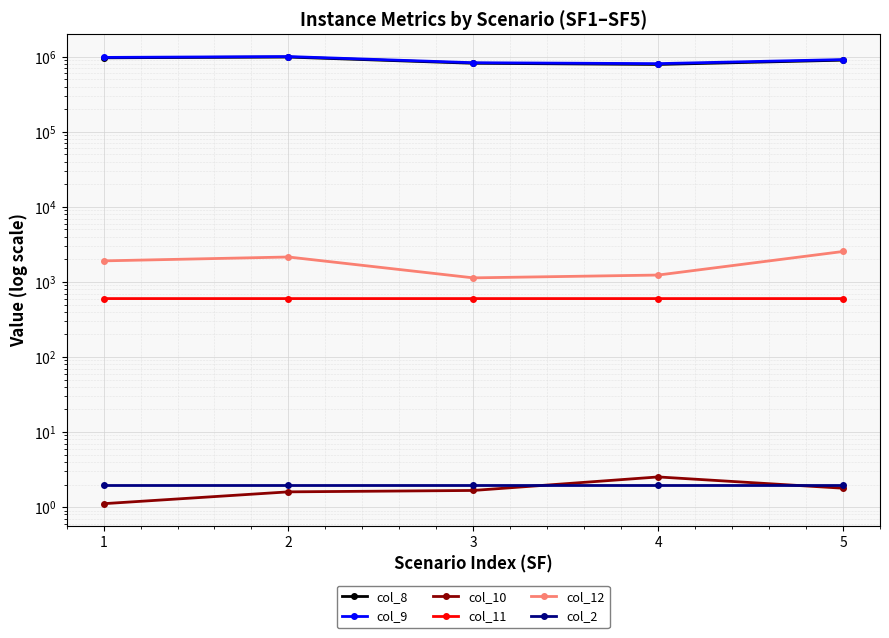

What is the total value across all series at 2?

2000221.0